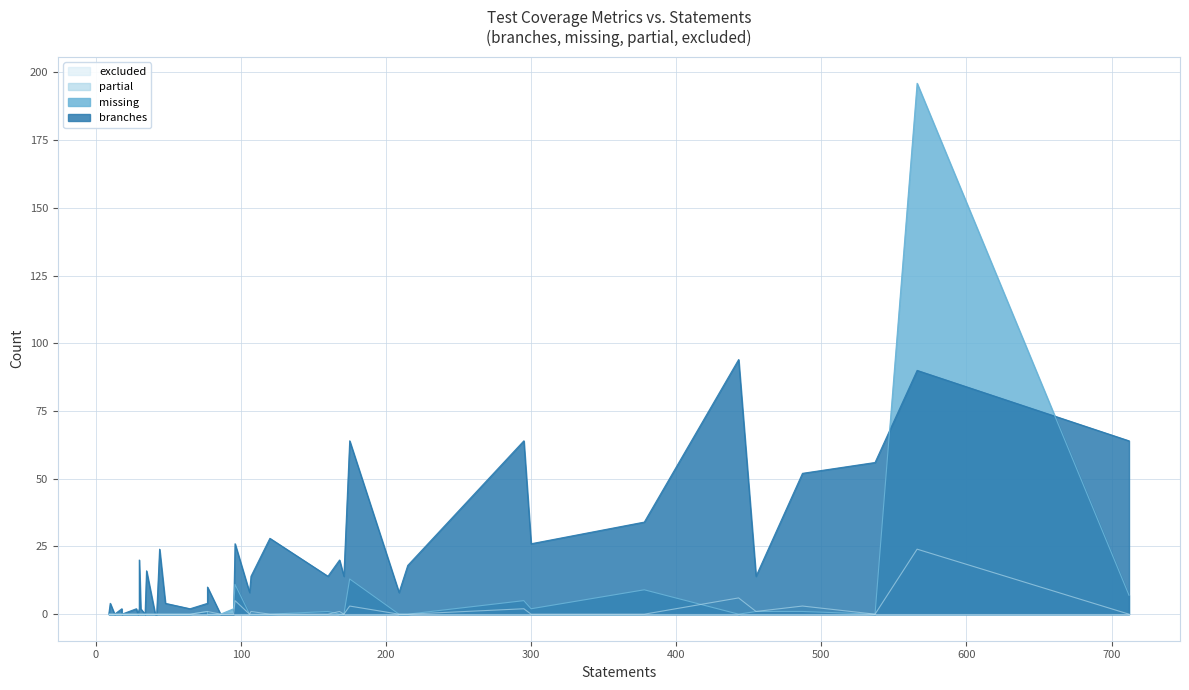

The partial series shows 1 at 295. True or false?

False